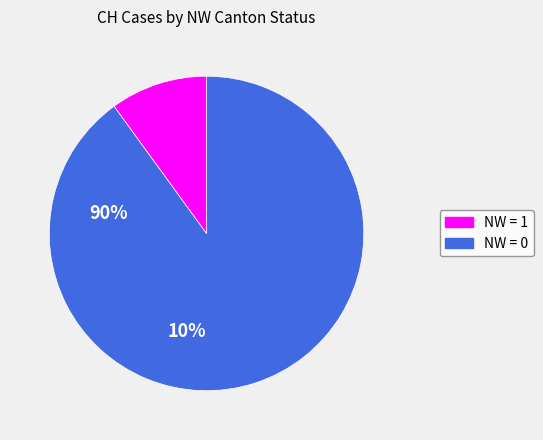

Is there a majority slice in this chart?

Yes